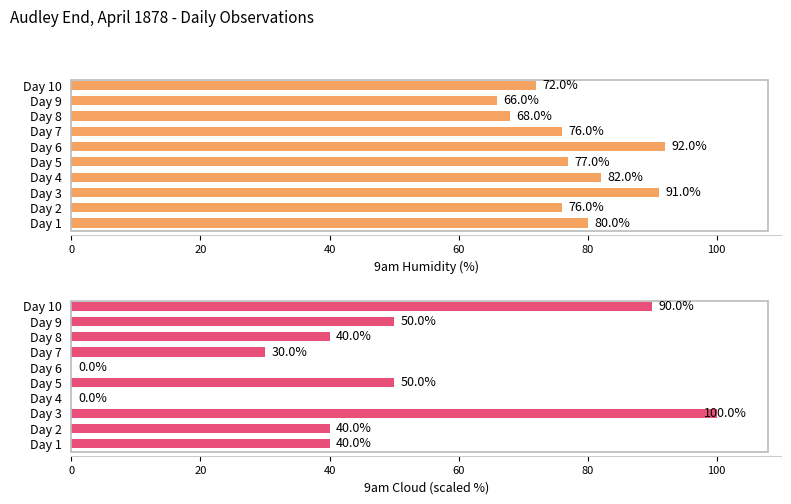

Which series has the widest spread of values?

9am Cloud (scaled %)